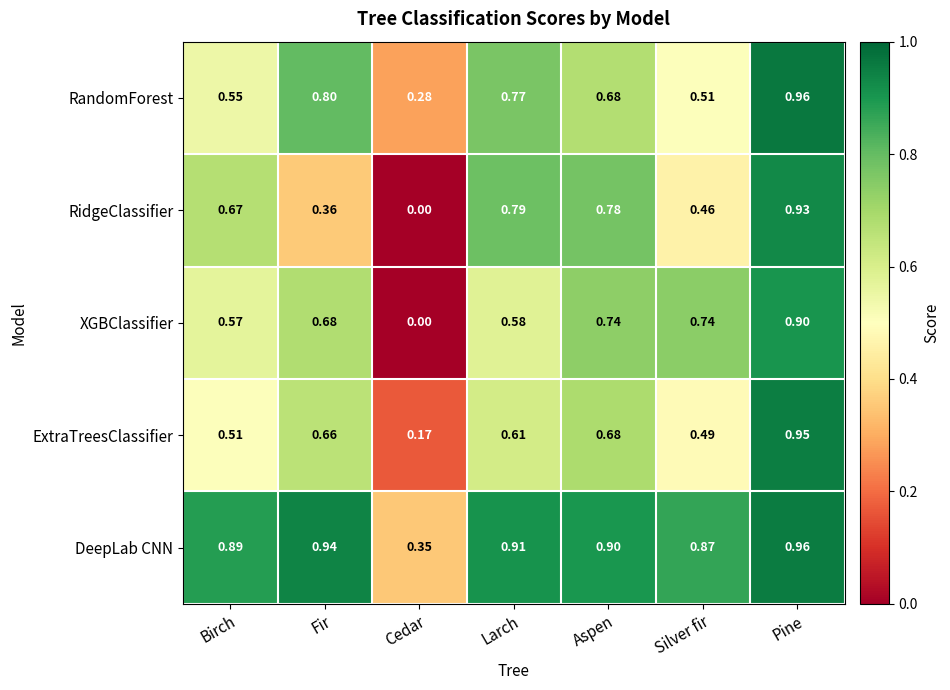

Between Fir and Larch, which series saw the biggest shift?

RidgeClassifier